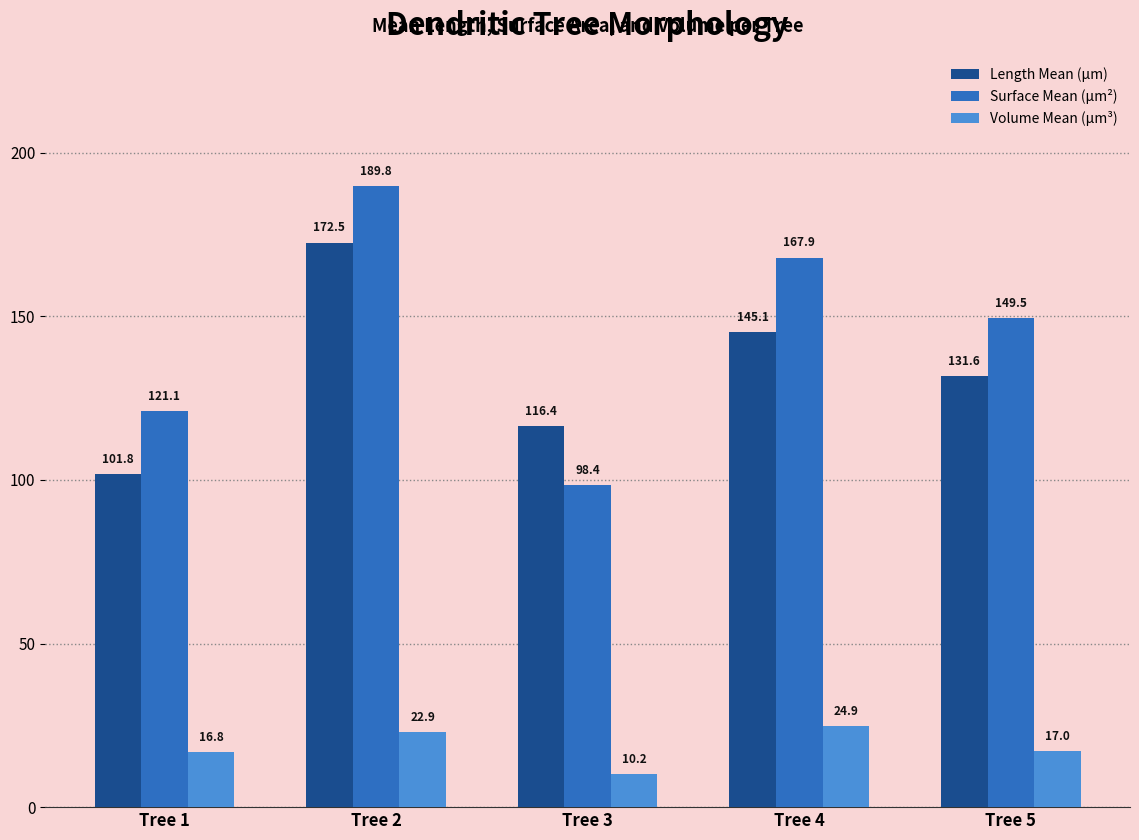

Is it true that Length Mean (µm) equals 169.8 at Tree 3?

False